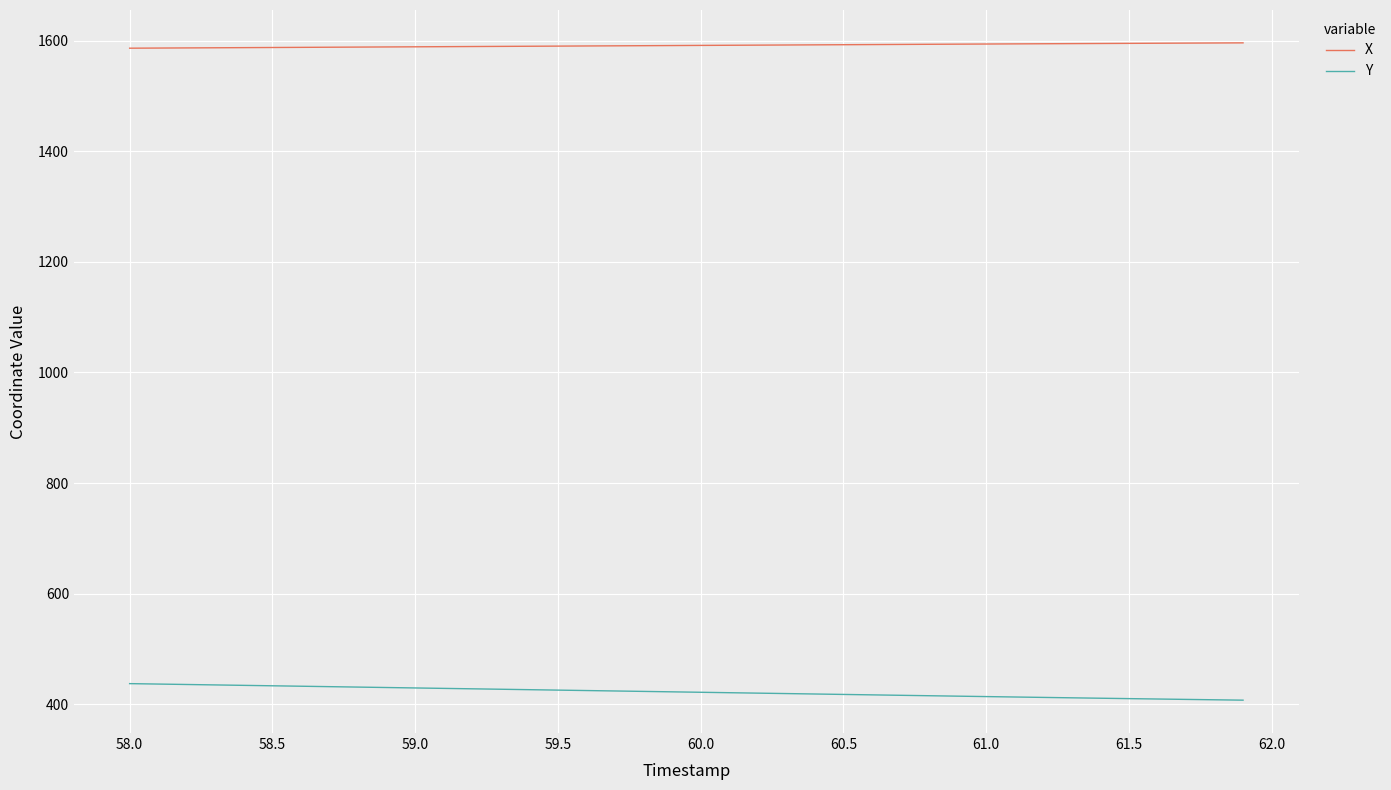

True or false: X and Y cross at least once.

False